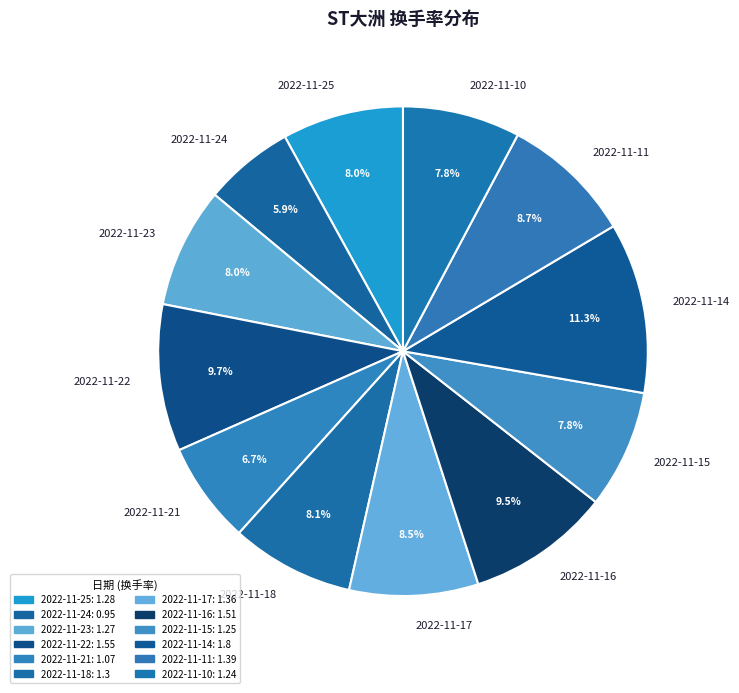

Is there a majority slice in this chart?

No